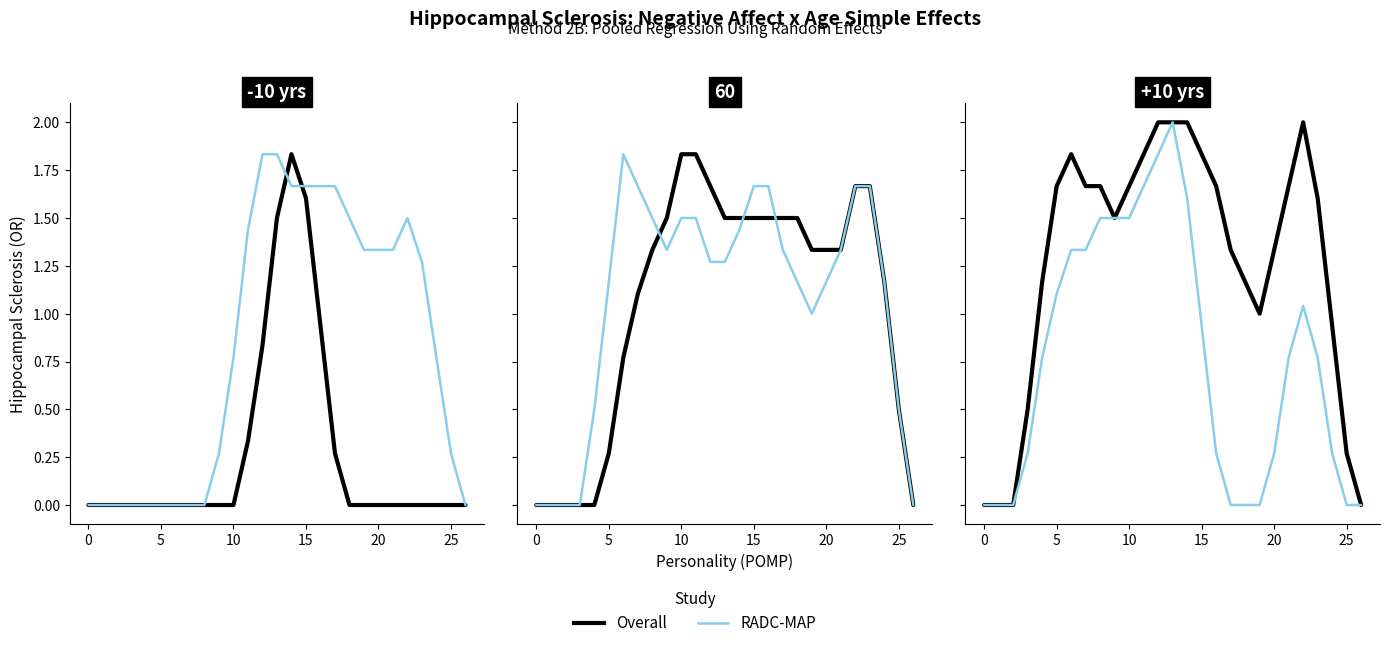

List the series in order of their peak value, highest first.

Overall, RADC-MAP